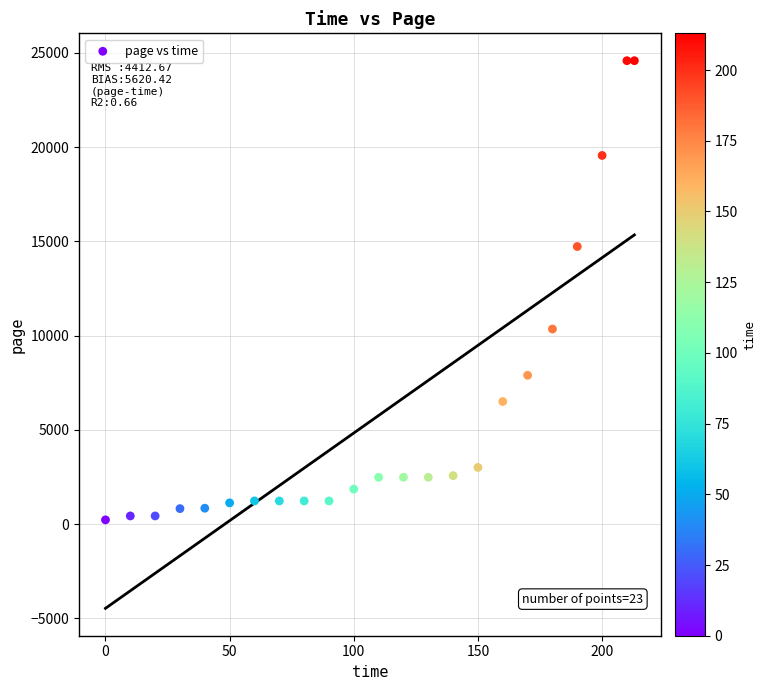

What is the range of Y values (max minus min)?

24362.5